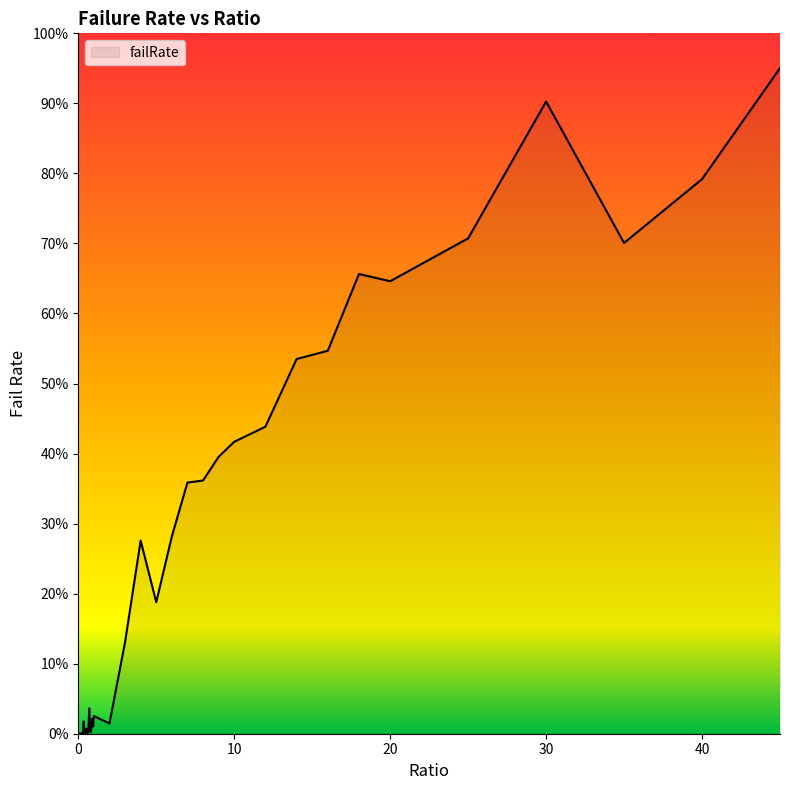

Is this an area chart (filled region under the line)?

Yes